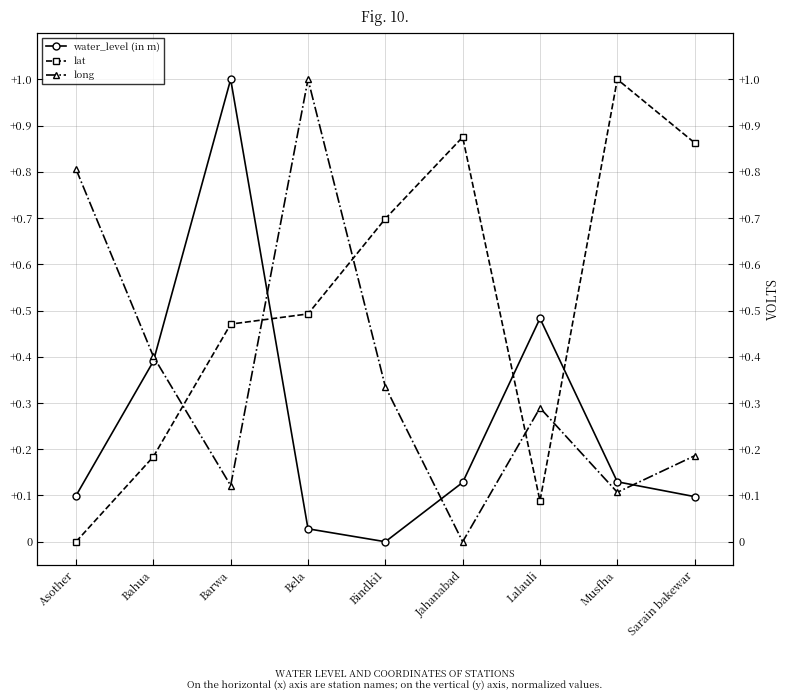

What is the maximum value for long?

1.0